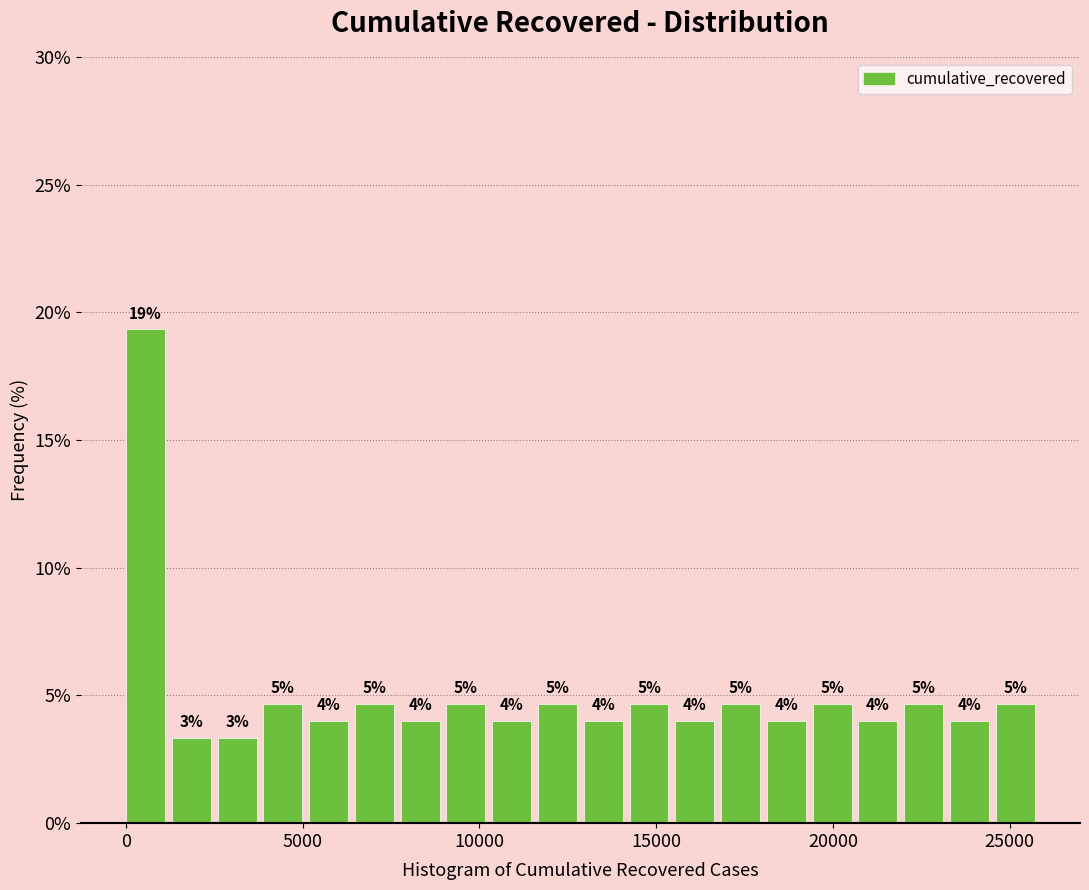

Around what value on the x-axis is the tallest bar? Give the approximate position of its centre, as read against the axis.

500